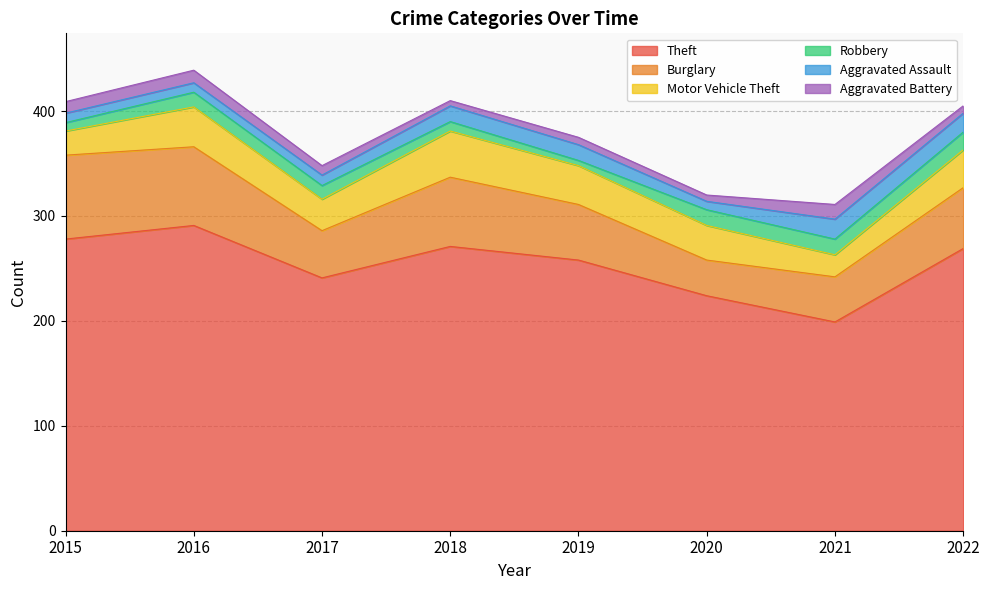

What are all the series names shown in the legend?

Theft, Burglary, Motor Vehicle Theft, Robbery, Aggravated Assault, Aggravated Battery